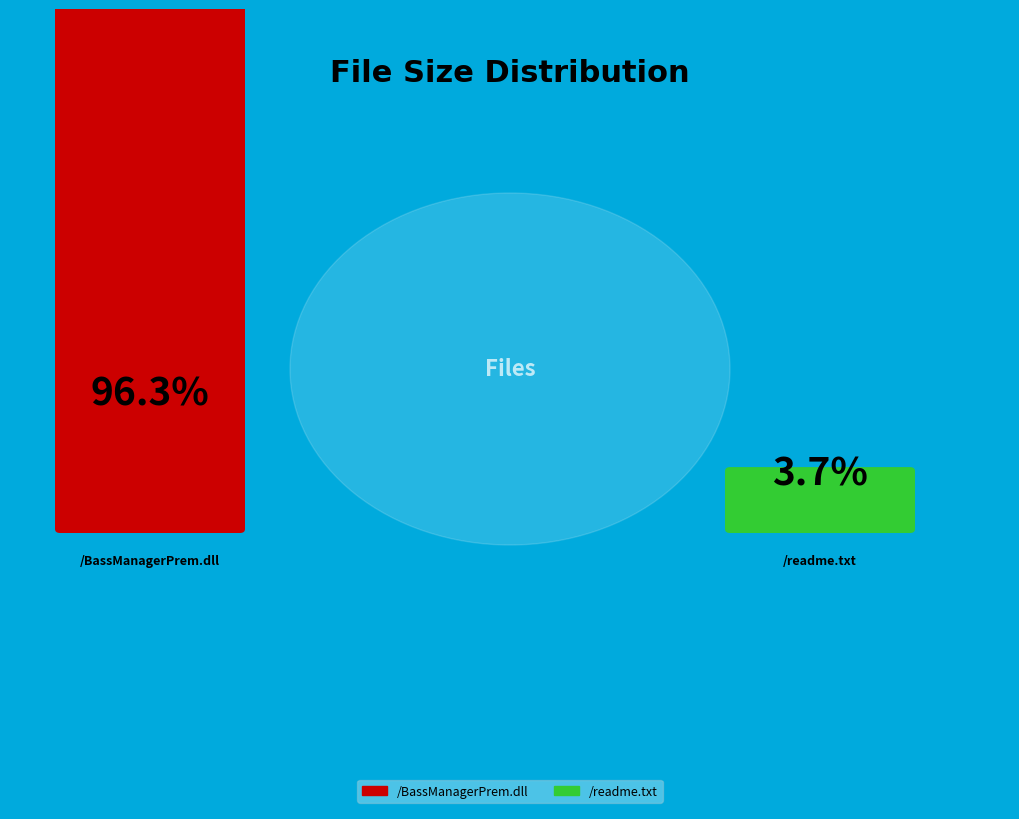

Count the number of slices in the pie.

2